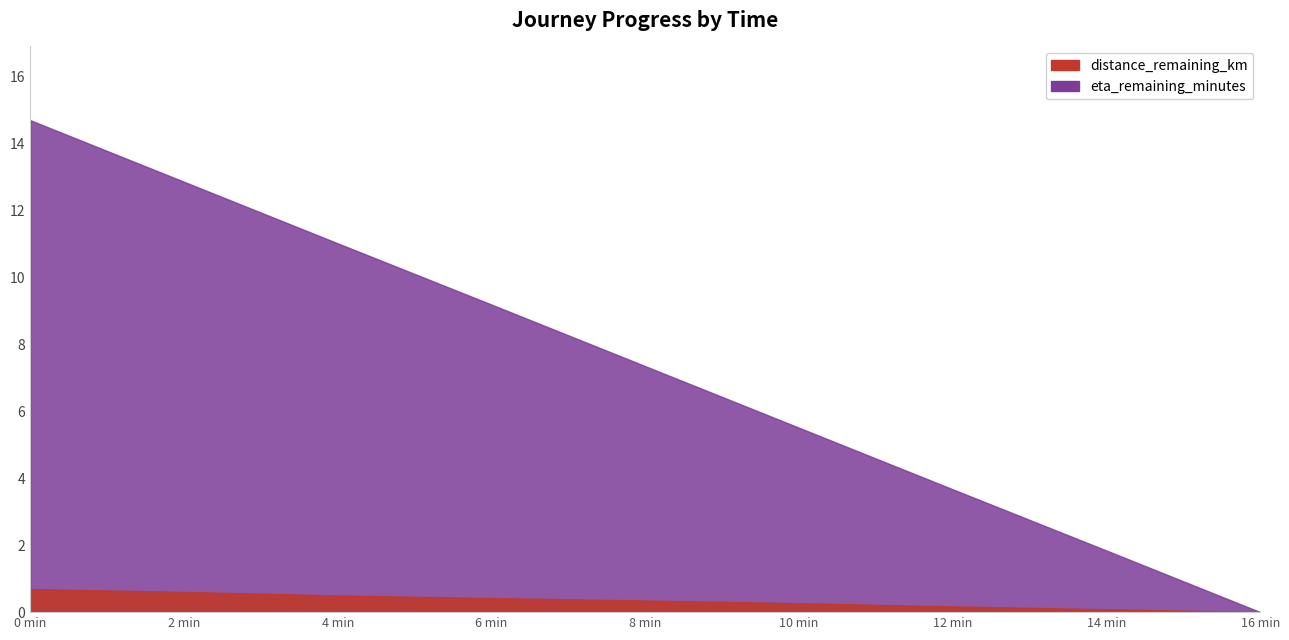

What is the value of the distance_remaining_km point at the 1st from the left?

0.7